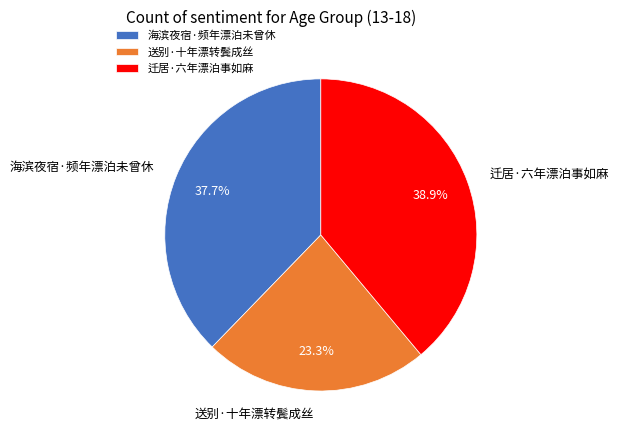

What is the ratio of the value at 送别·十年漂转鬓成丝 to the value at 迁居·六年漂泊事如麻?

0.6